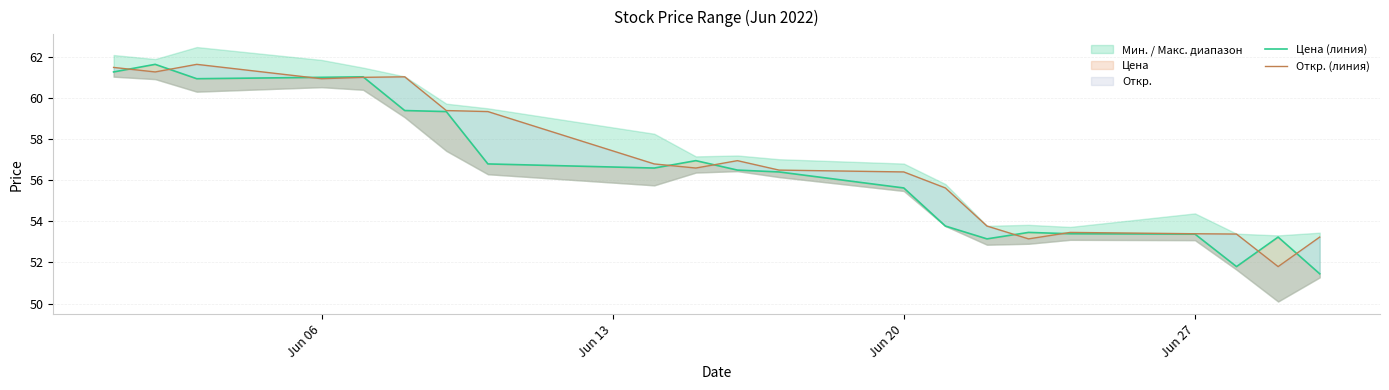

What is the difference between the maximum and second lowest values in the Откр. (линия) series?

8.5